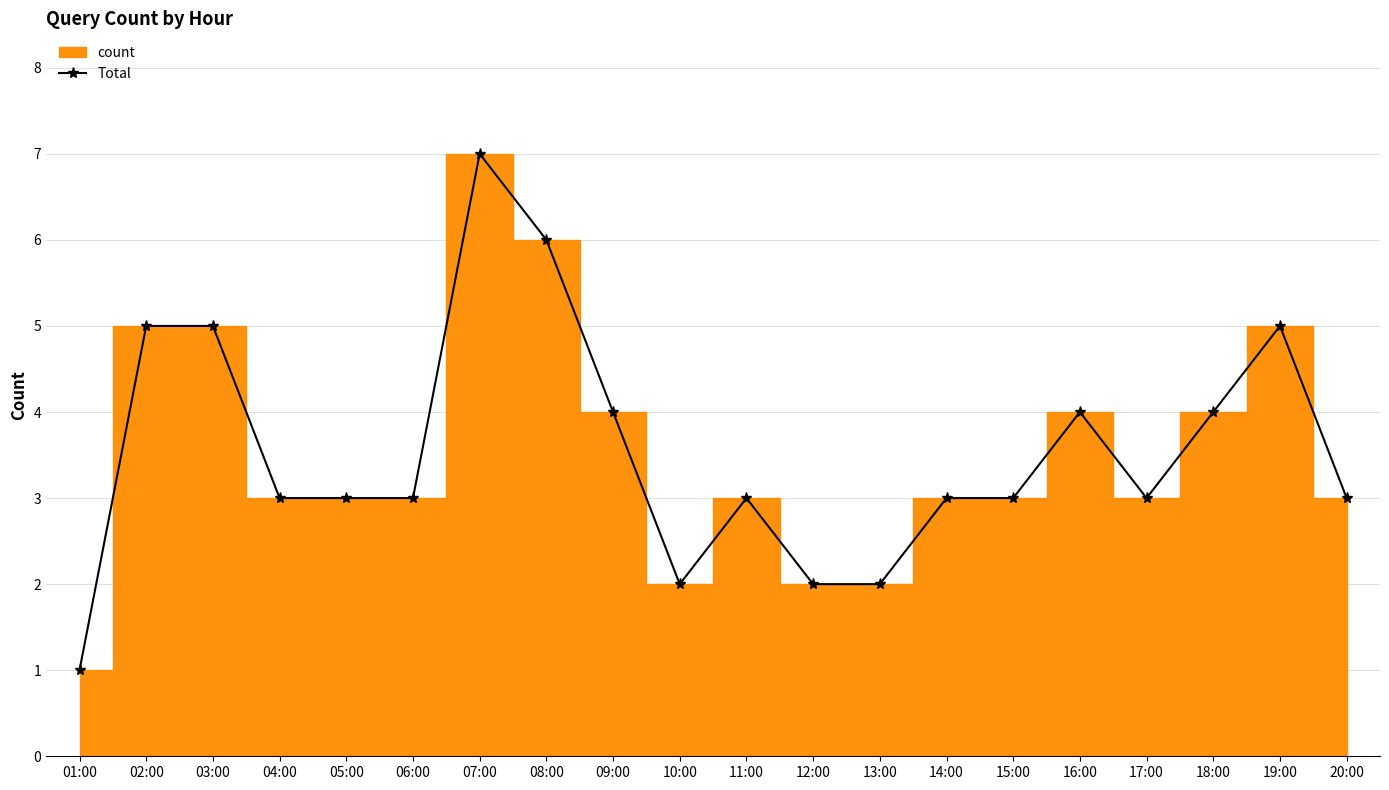

How many interior local valleys (lower than both neighbors) does the data have?

2